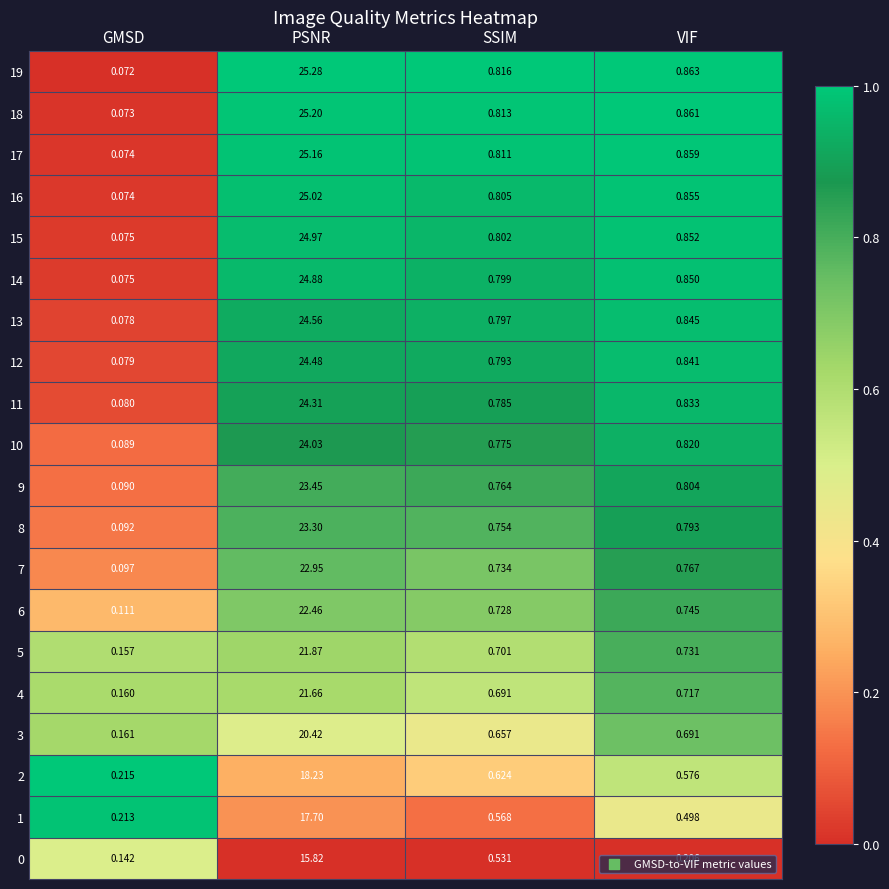

Is the value of 8 at PSNR greater than the value of 5 at SSIM?

Yes